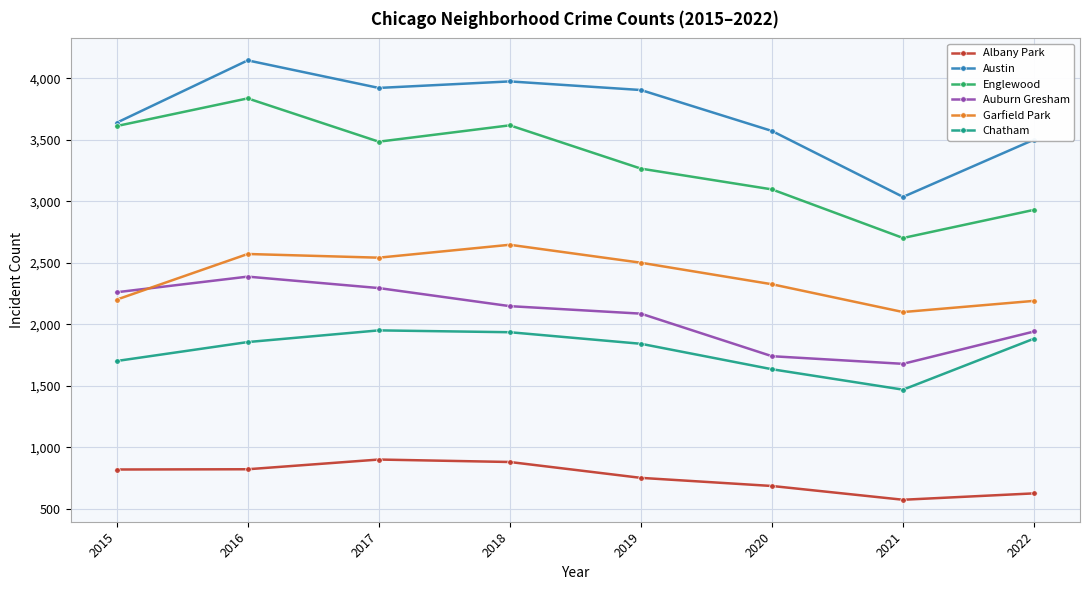

Which category has the lowest value in the Austin series?

2021